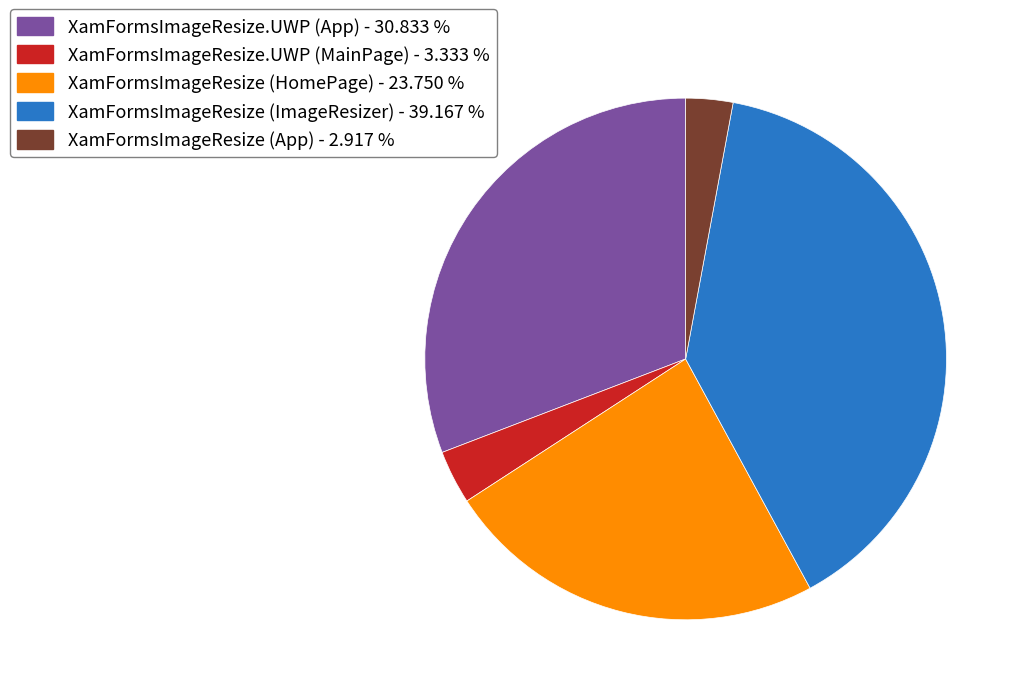

Combined, do XamFormsImageResize (App) - 2.917 % and XamFormsImageResize (HomePage) - 23.750 % account for over 50%?

No